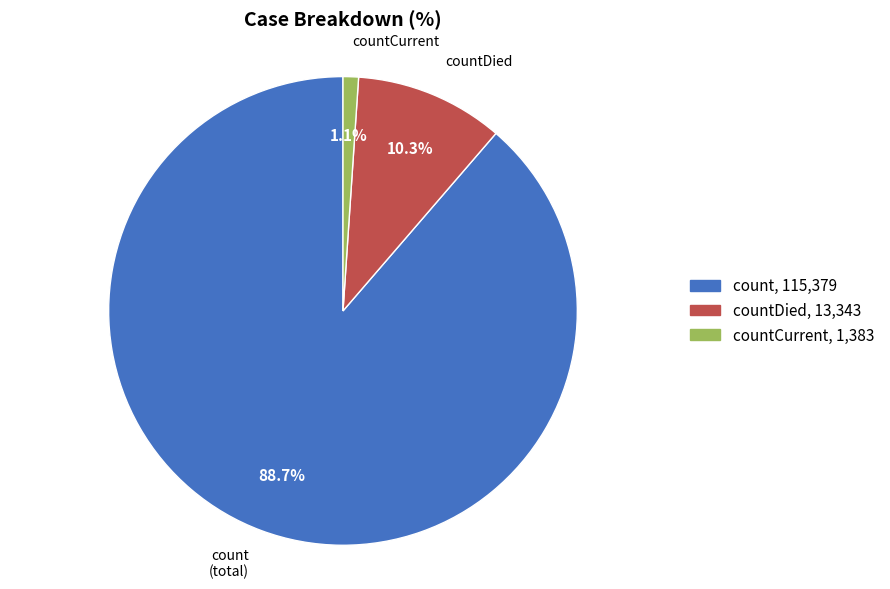

Which slice is the smallest?

countCurrent